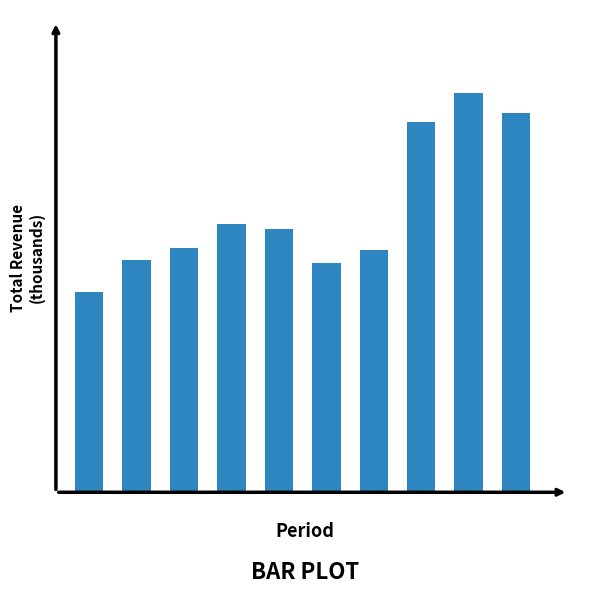

How many data points are less than 10900?

5